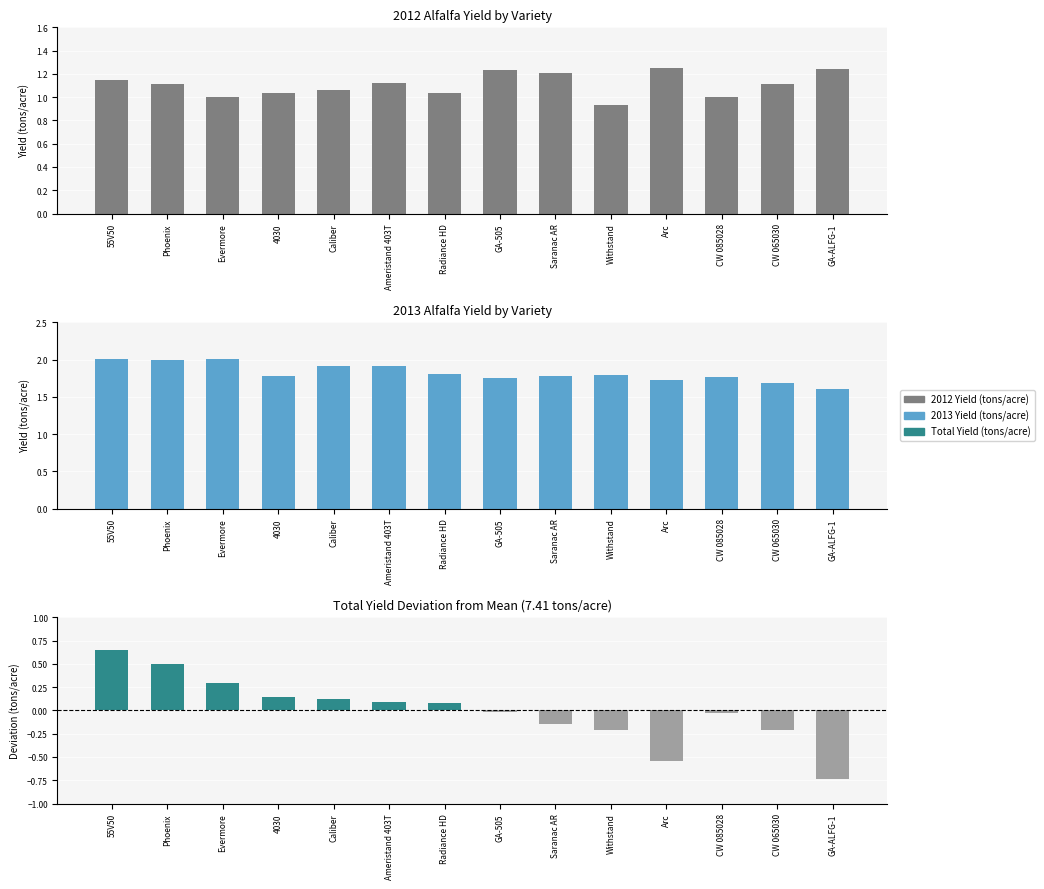

How many positive values does the Total Yield deviation from mean series have?

7